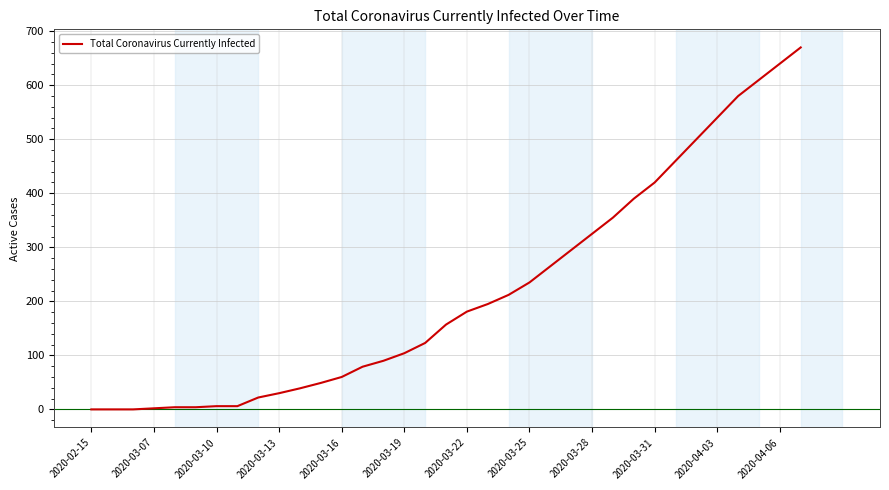

What is the maximum value shown in the chart?

670